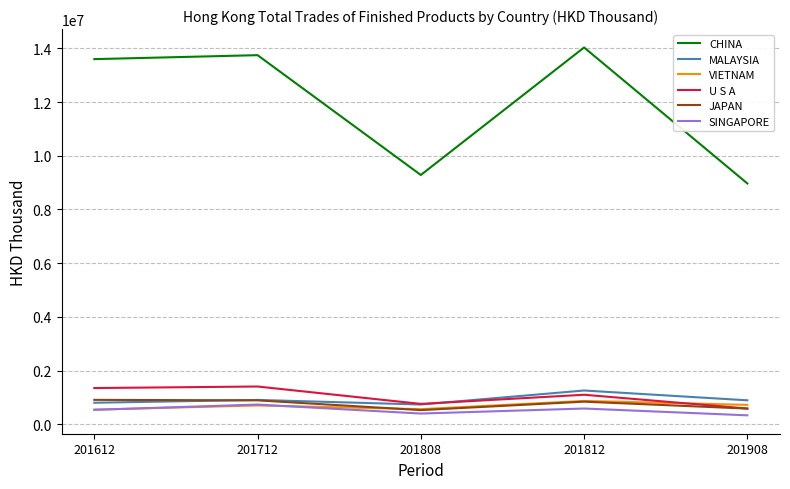

What is the minimum value for SINGAPORE?

330755.1